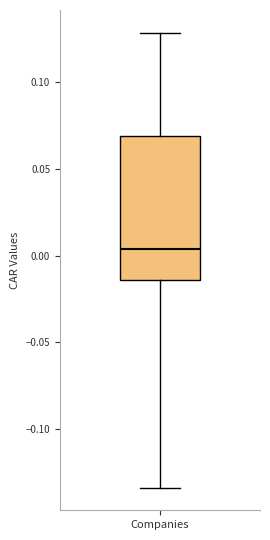

Read this box plot against the y-axis: the position of the median line, the range covered by the box, and the ends of both whiskers. The values are not printed on the chart, so give them approximately, as read against the axis.

median 0.005, box -0.015 to 0.070, whiskers -0.135 to 0.130